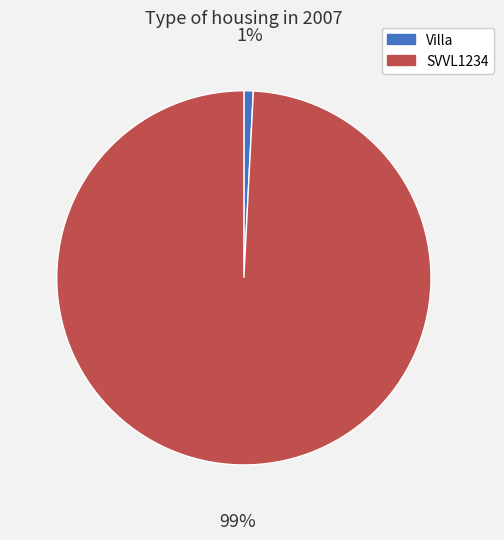

Which category has the smallest portion of the pie?

Villa